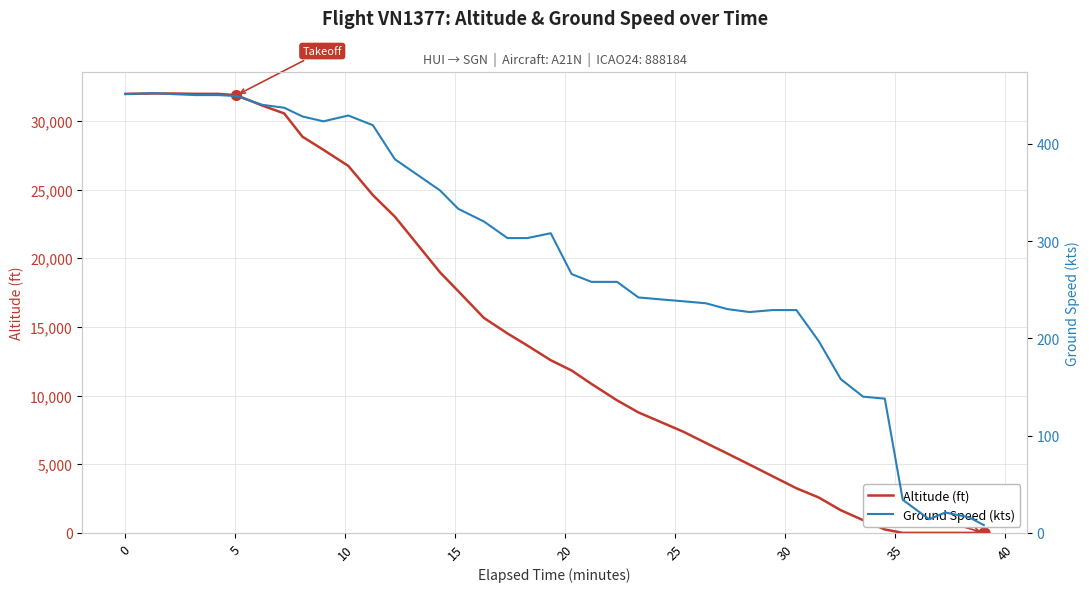

What is the difference between the highest and lowest values at 40?

27477